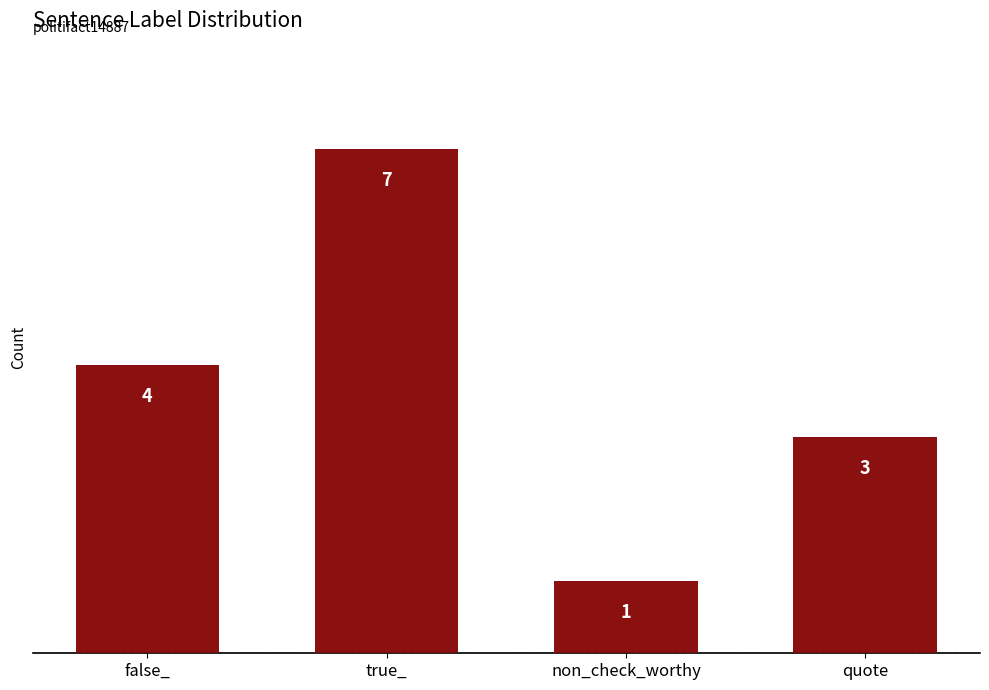

Are the bars horizontal?

No